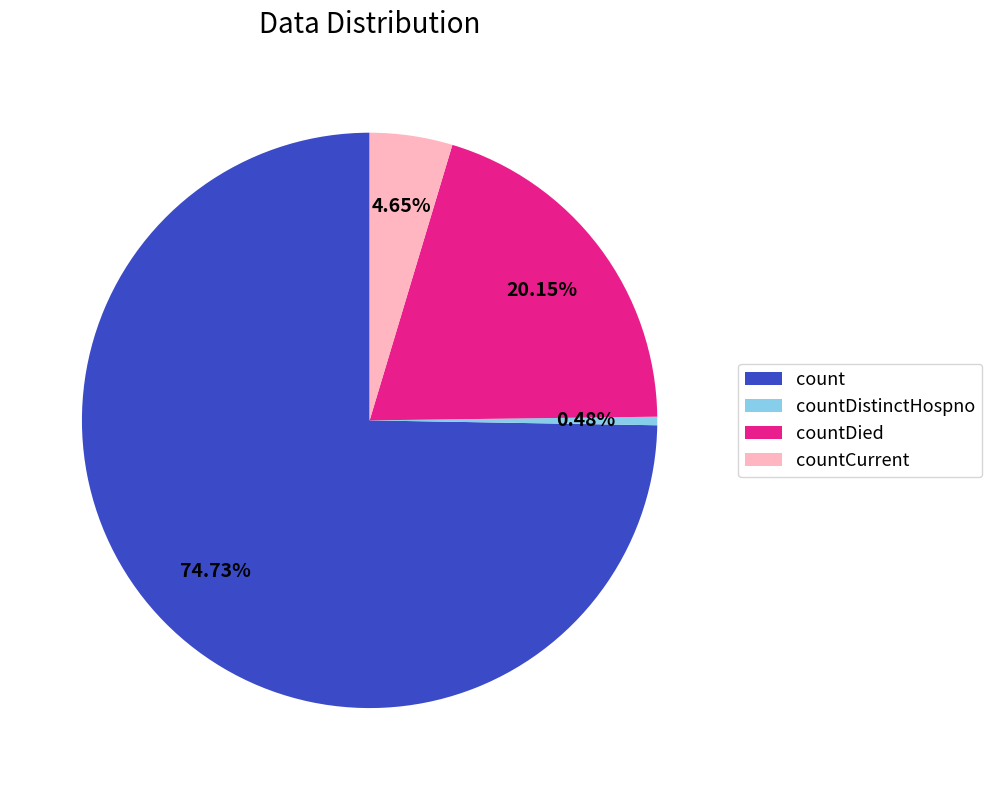

Which category accounts for the majority?

count